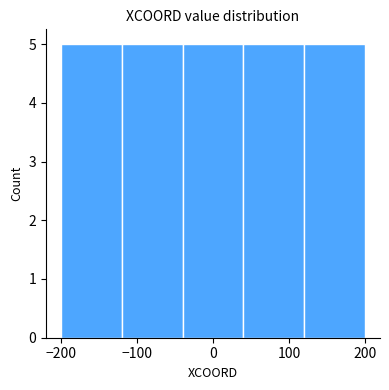

How tall is the bar that spans 40 to 120 on the x-axis? The values are not printed on the chart, so give them approximately, as read against the axis.

5